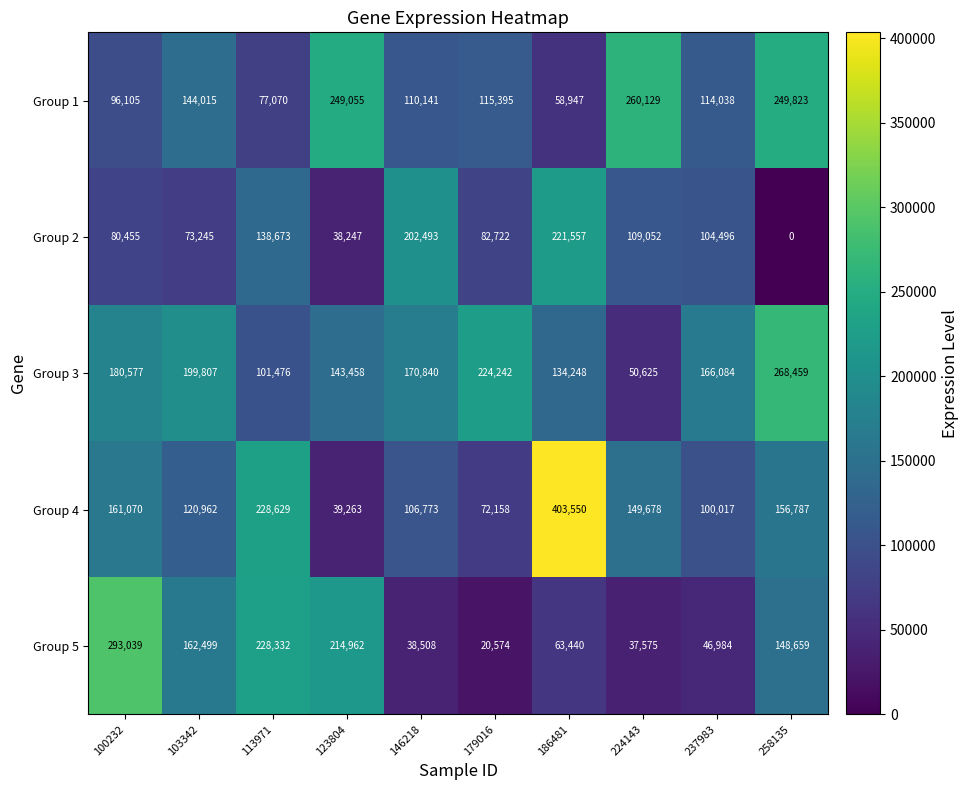

The value of Group 3 at 258135 is 422277. True or false?

False